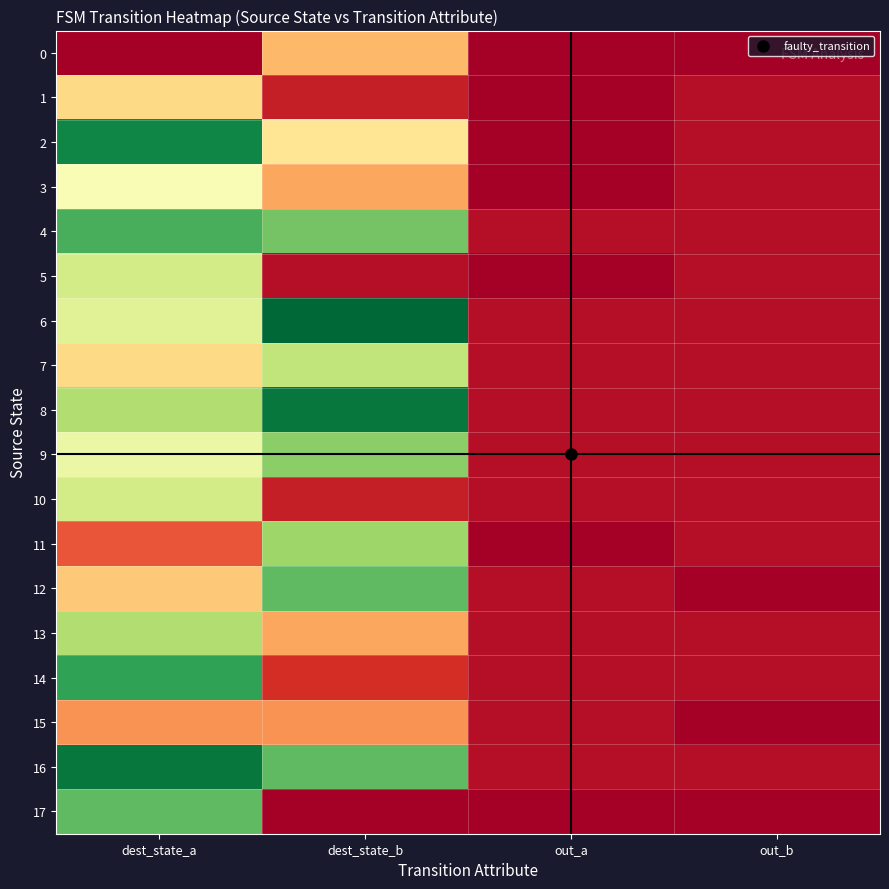

Which series has the widest spread of values?

6